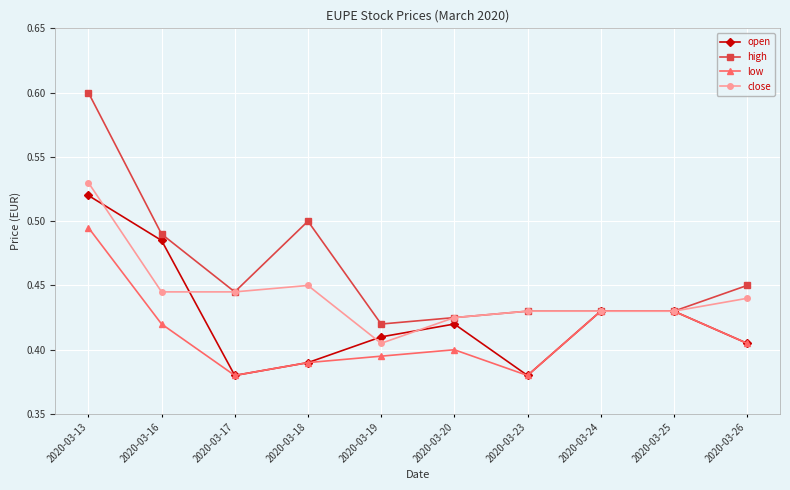

Where is the first local minimum for high?

2020-03-17